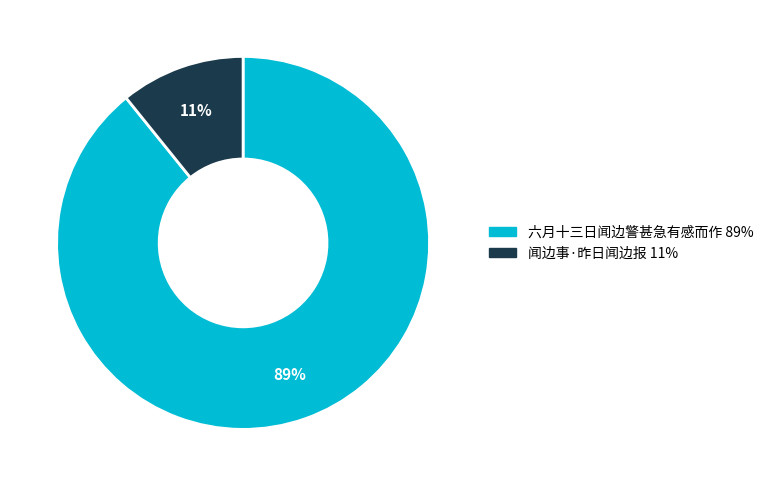

Which category accounts for the majority?

六月十三日闻边警甚急有感而作